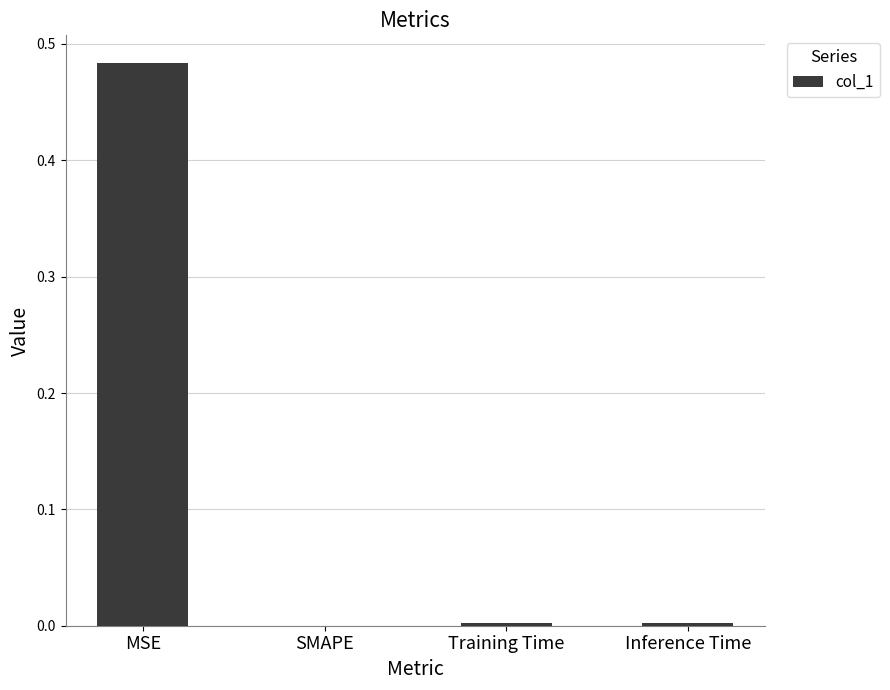

Which label corresponds to the largest value in the chart?

MSE